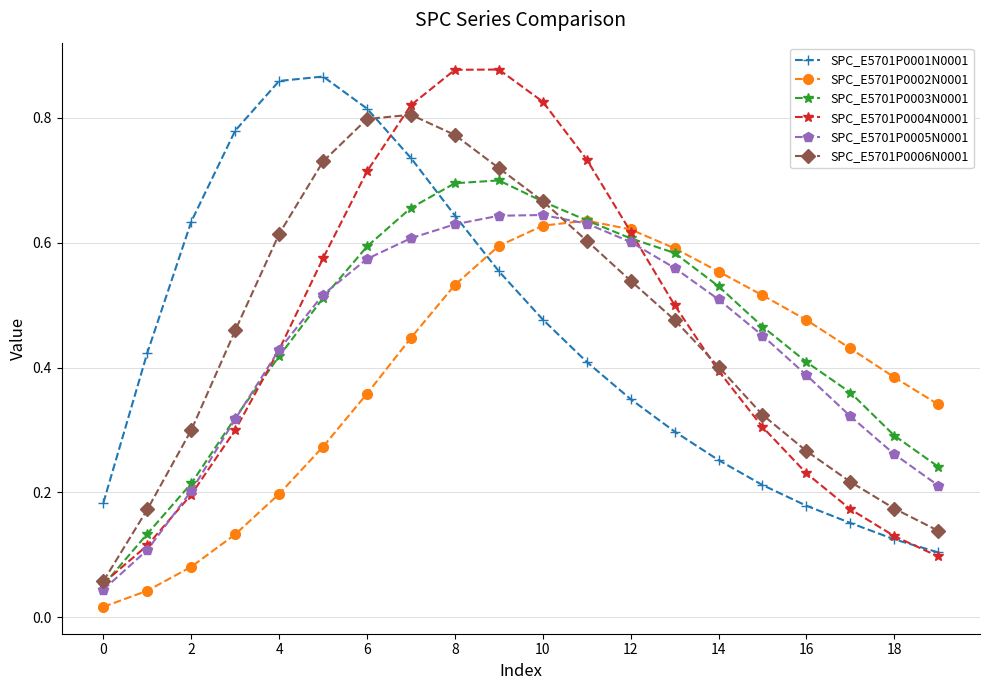

What are all the series names shown in the legend?

SPC_E5701P0001N0001, SPC_E5701P0002N0001, SPC_E5701P0003N0001, SPC_E5701P0004N0001, SPC_E5701P0005N0001, SPC_E5701P0006N0001